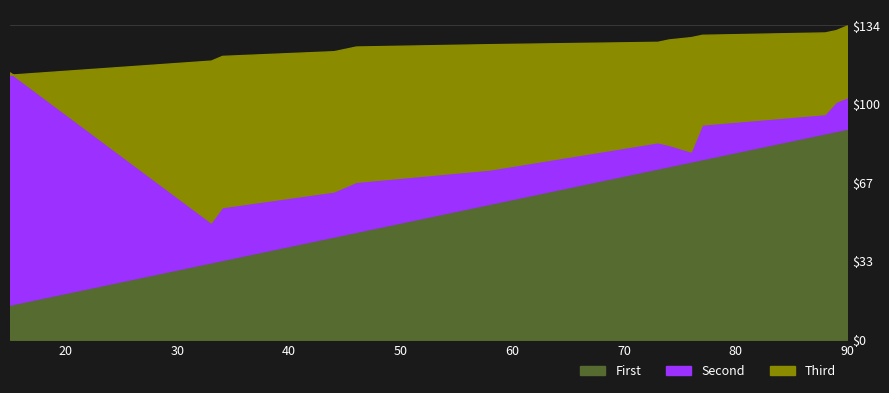

At how many categories does at least one series exceed 64?

13